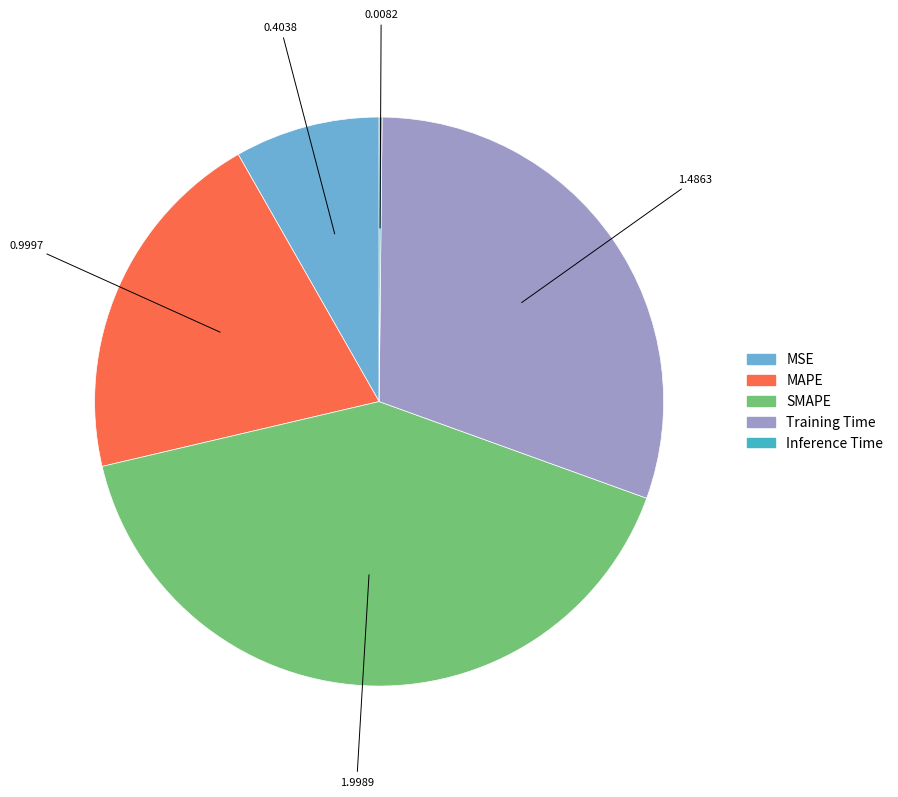

What is the largest slice in the pie chart?

SMAPE